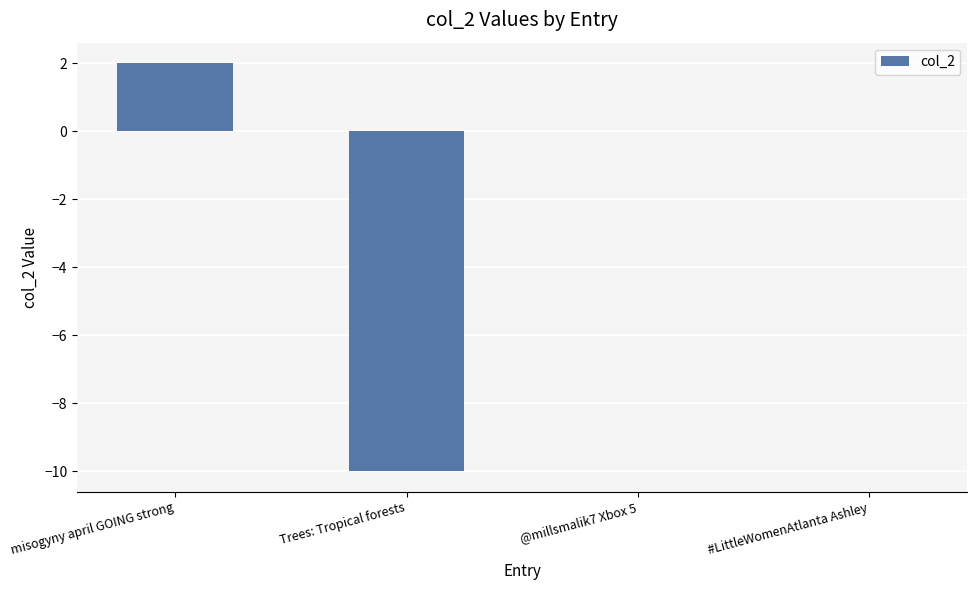

What is the greatest value displayed?

2